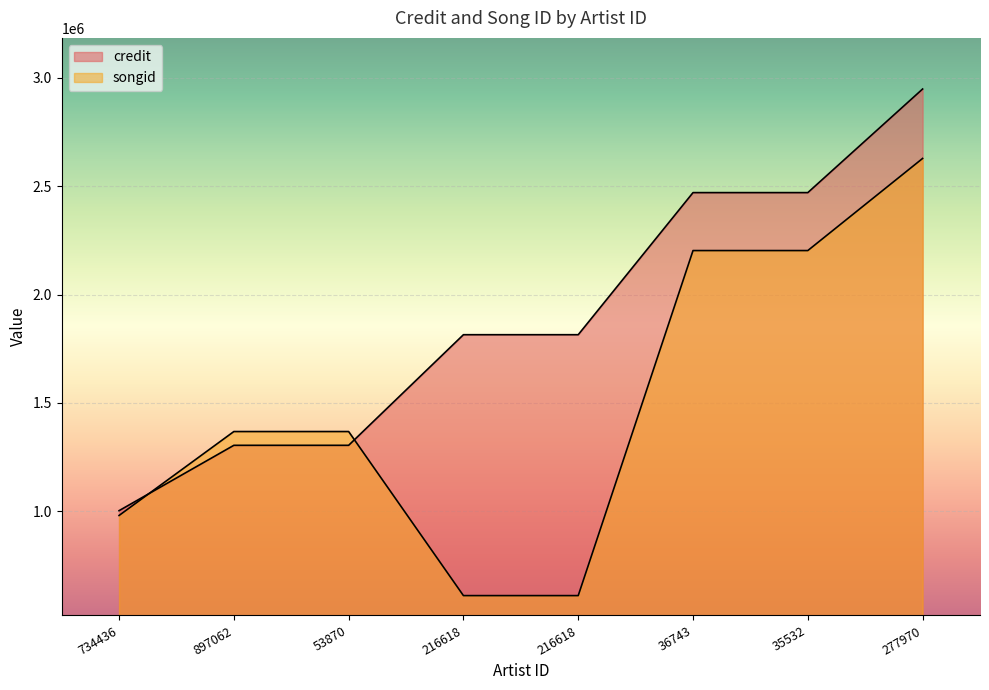

Reading left to right, transcribe all the data shown in this chart.

credit: 1002729	1304238	1304241	1814555	1814555	2470100	2470100	2948079
songid: 980576	1367798	1367801	610908	610908	2202798	2202798	2627751